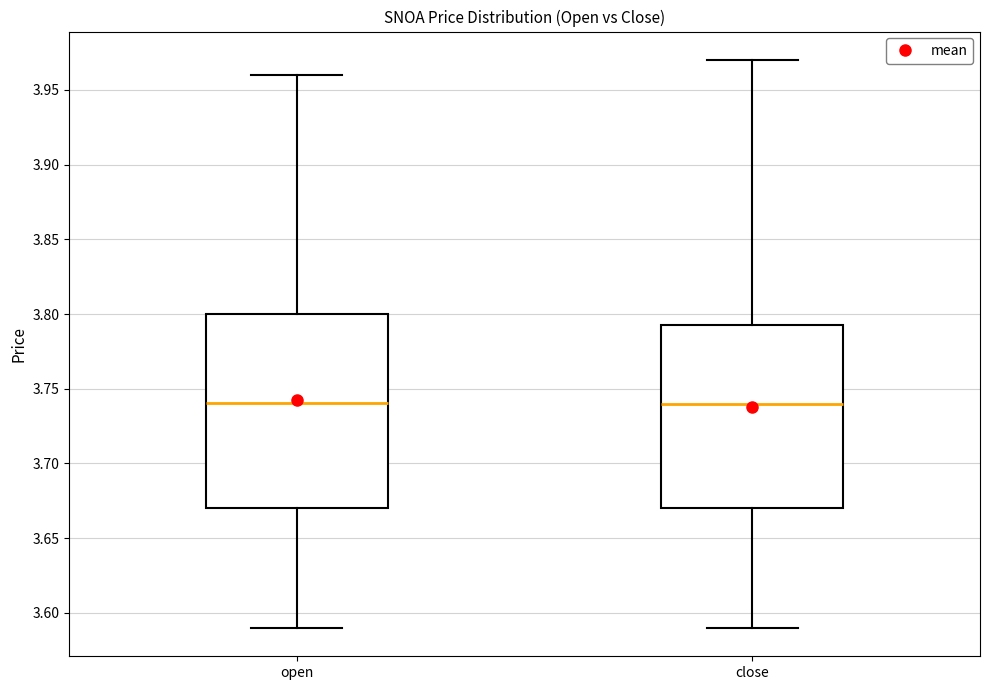

Which box is the tallest, from its lower edge to its upper edge?

open